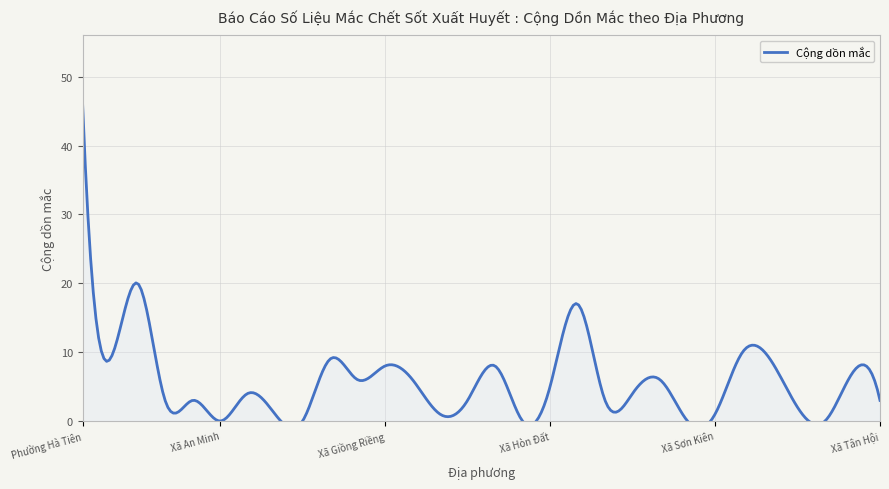

Count the number of values greater than 4.

14